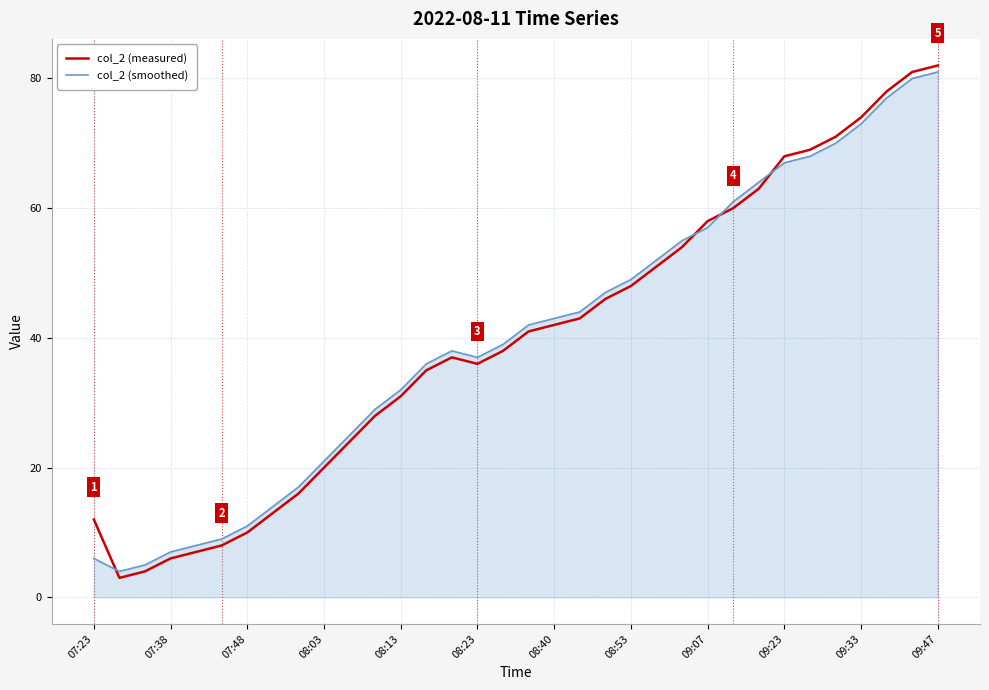

True or false: col_2 (measured) has more than 0 points higher than both neighbors.

True